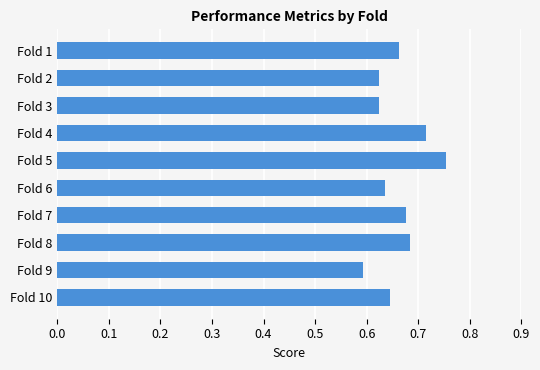

What is the sum of all values?

6.6